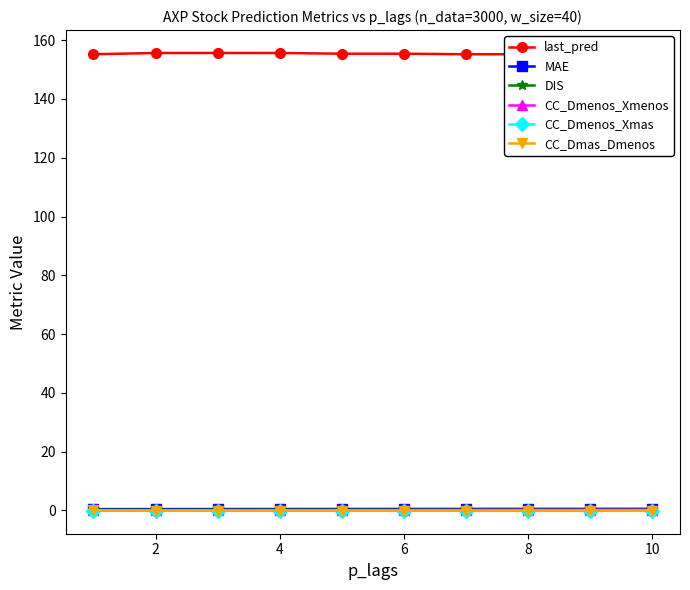

Is it true that CC_Dmas_Dmenos equals -0.1 at 10?

True